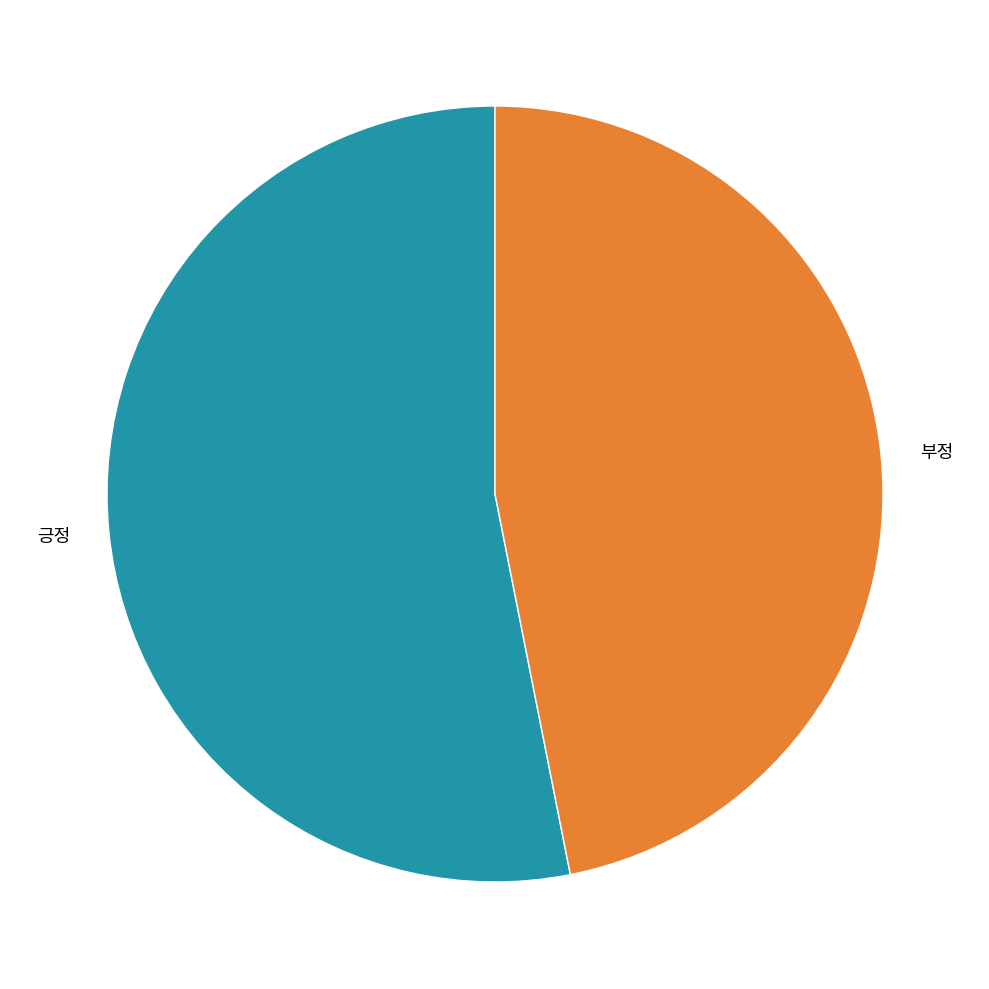

Approximately how many times larger is the value at 긍정 compared to 부정?

1.1